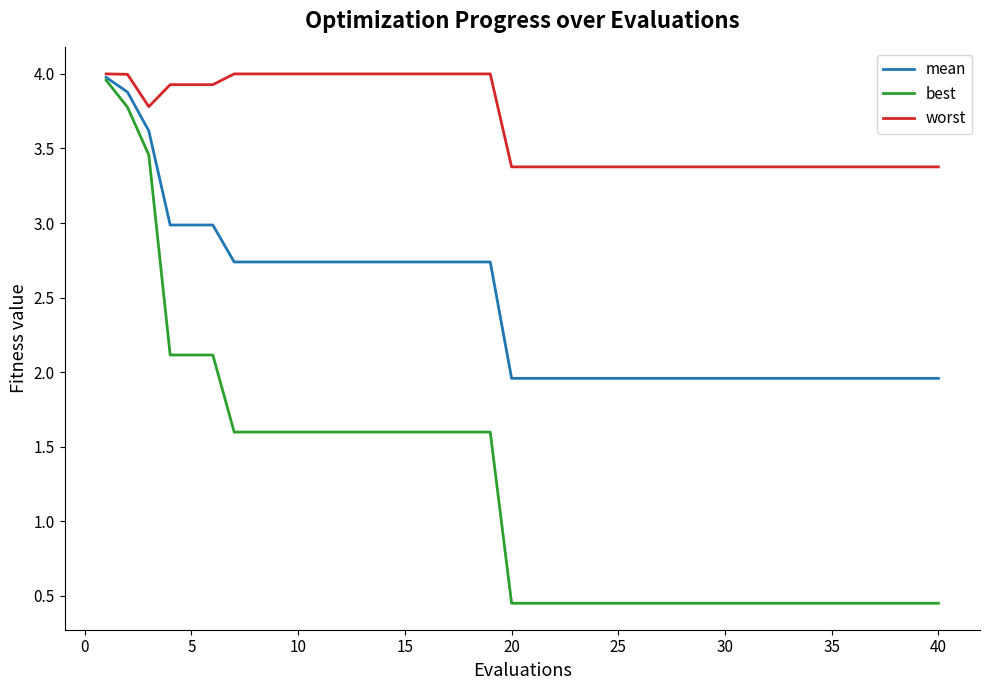

Which series has the largest range (max minus min)?

best